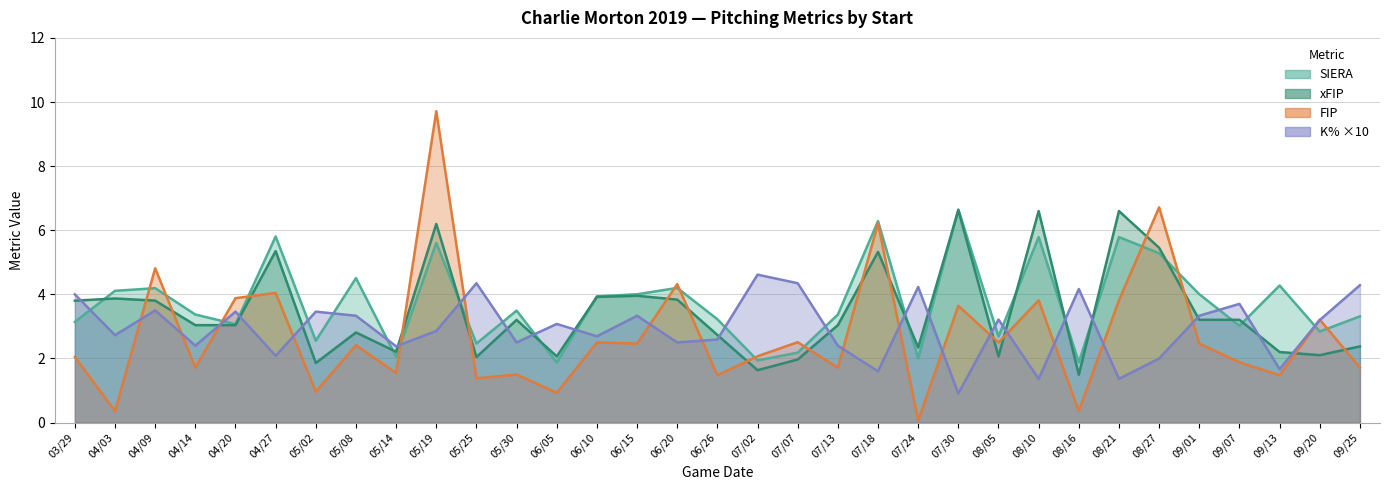

What is the approximate value of FIP at 09/13?

1.5